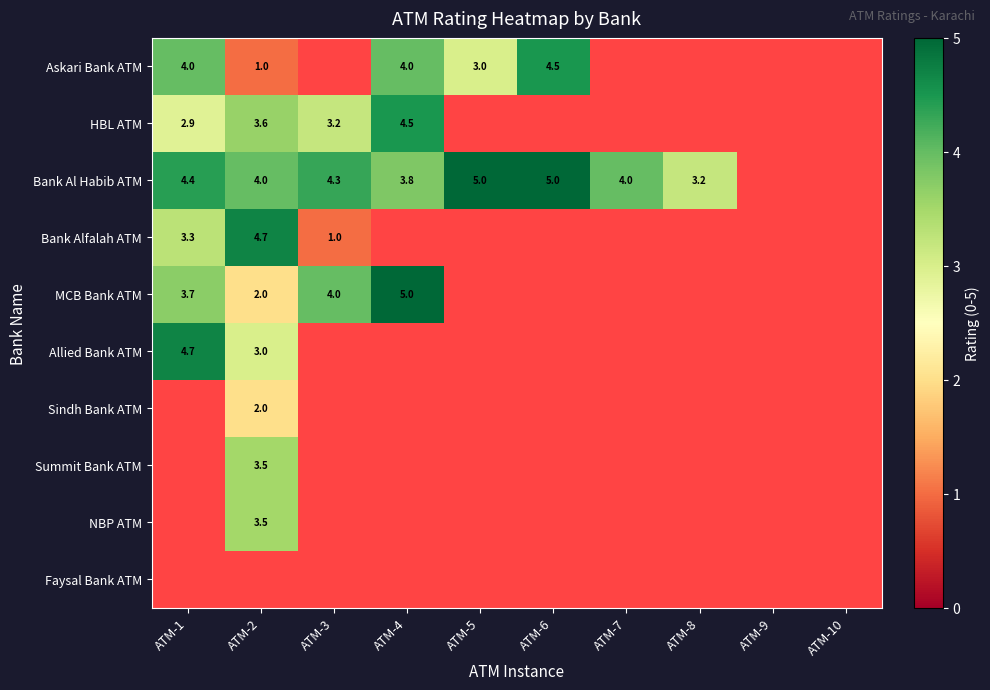

What is the difference between the Bank Al Habib ATM values at ATM-8 and ATM-5?

1.8